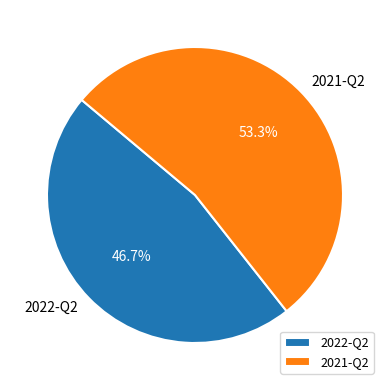

Which slice is the smallest?

2022-Q2